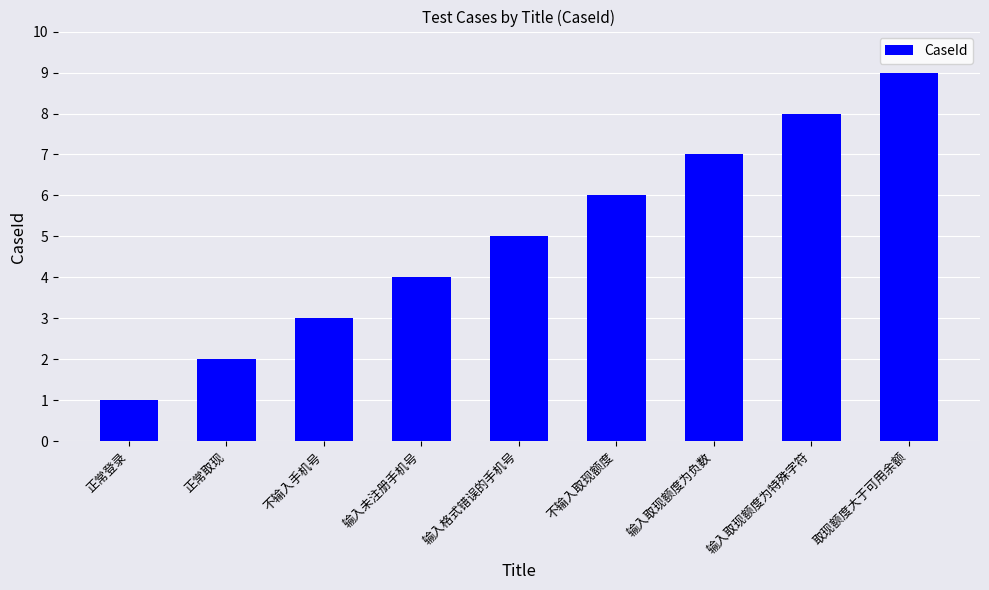

Is it true that the value at 正常登录 is 2?

False